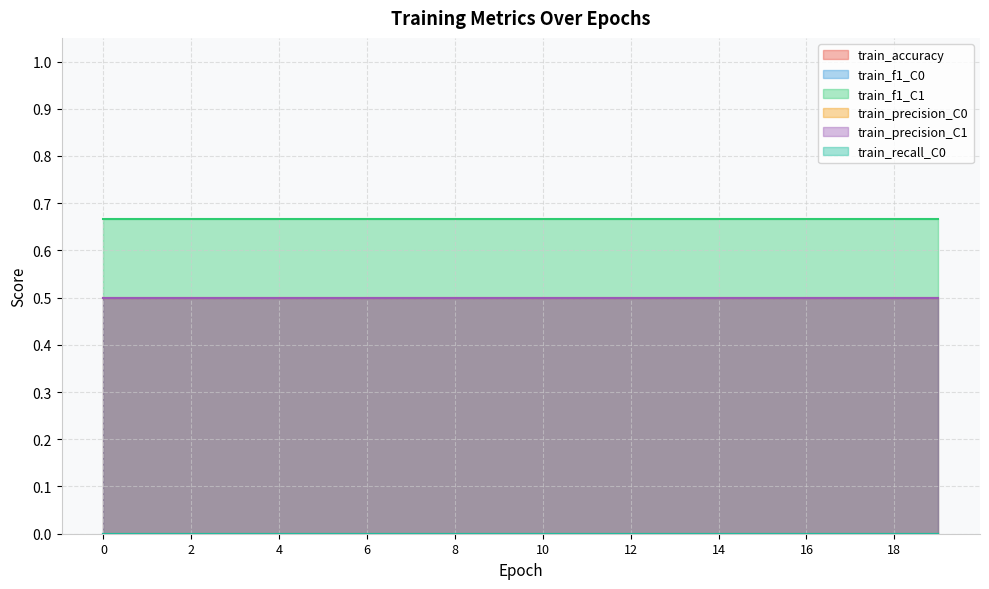

Which series has the widest spread of values?

train_accuracy